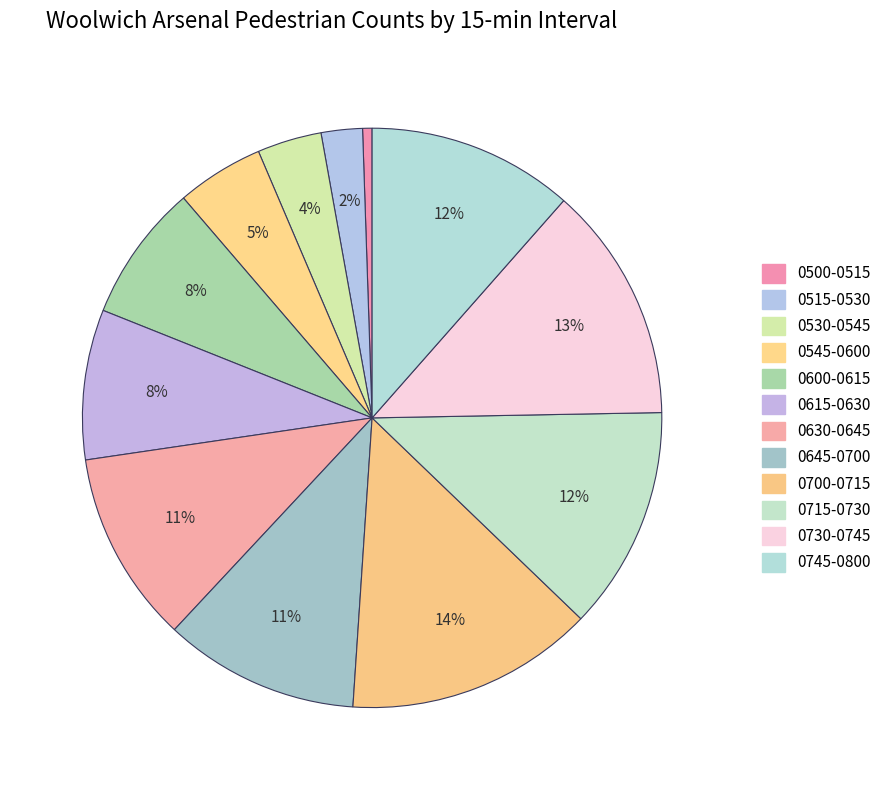

How many segments does this pie chart have?

12